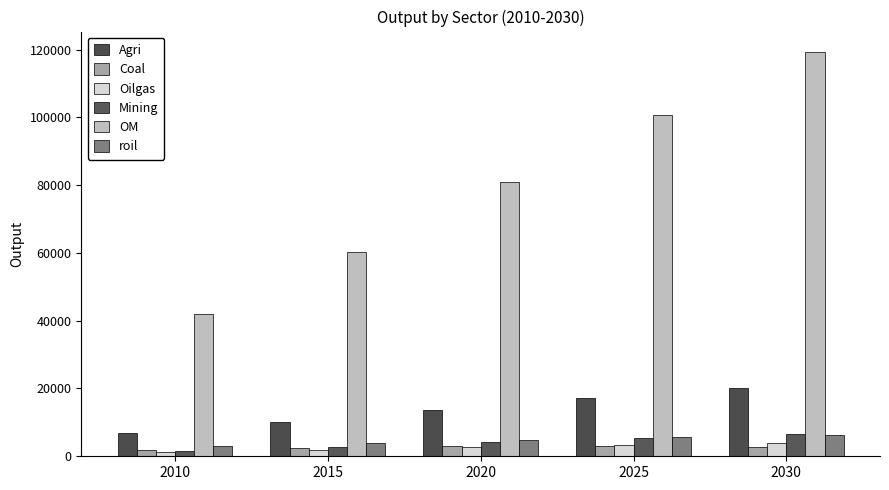

Which series changed the most between 2015 and 2020?

OM